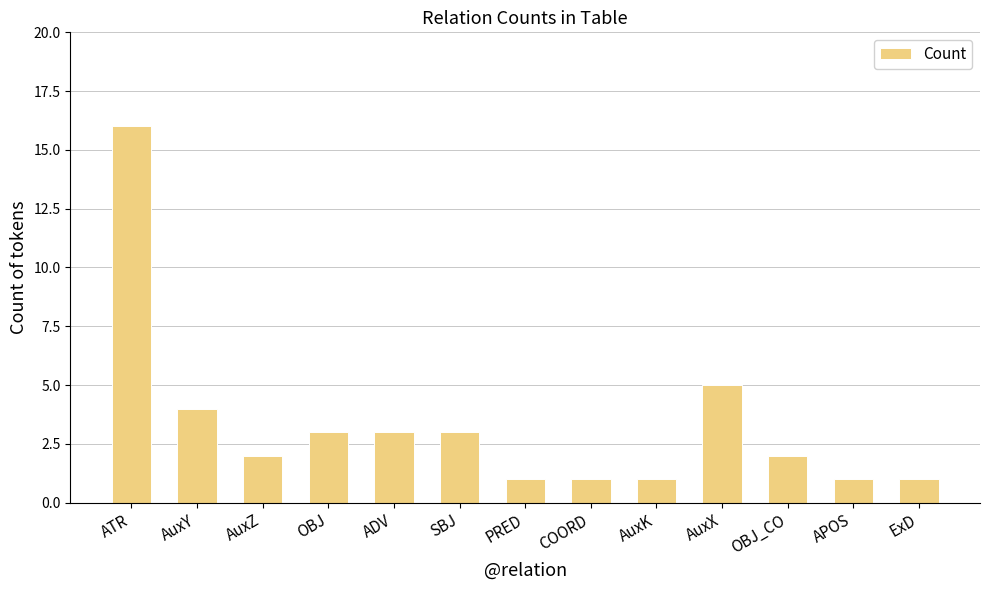

Reading left to right, what are all the values shown in this chart?

16	4	2	3	3	3	1	1	1	5	2	1	1